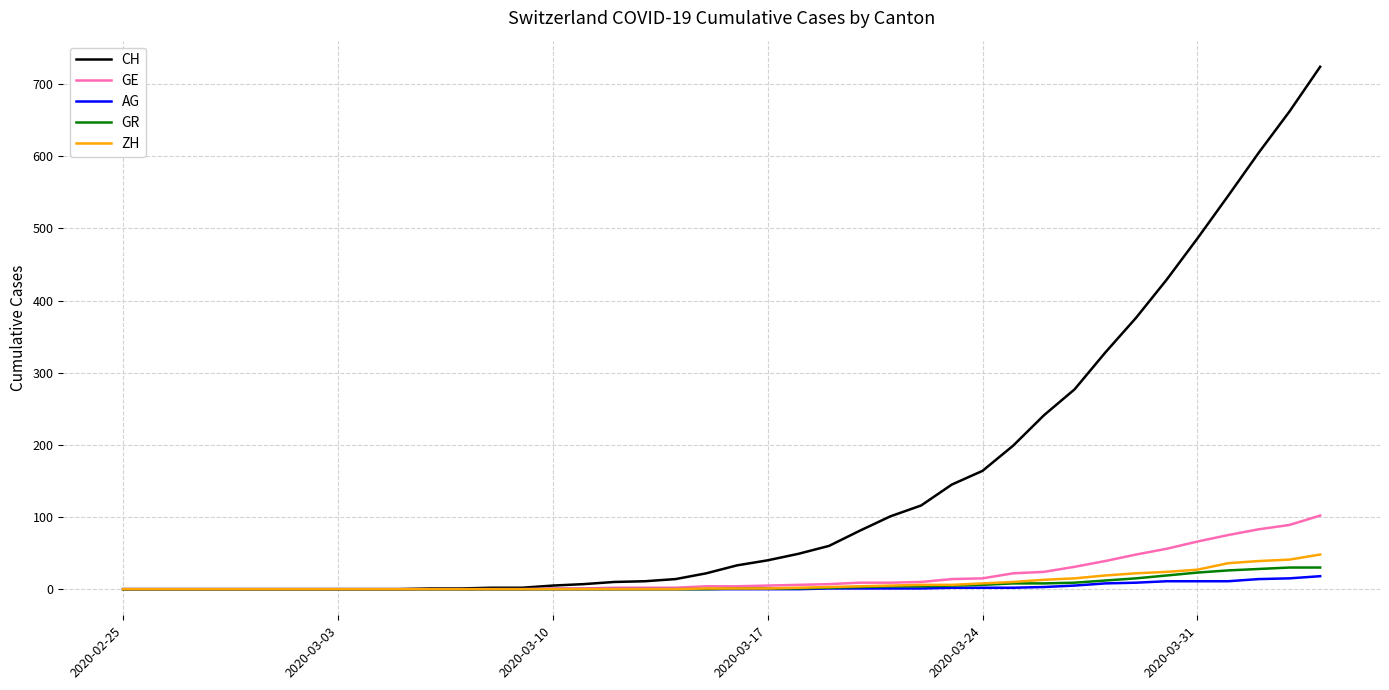

Which series has the widest spread of values?

CH